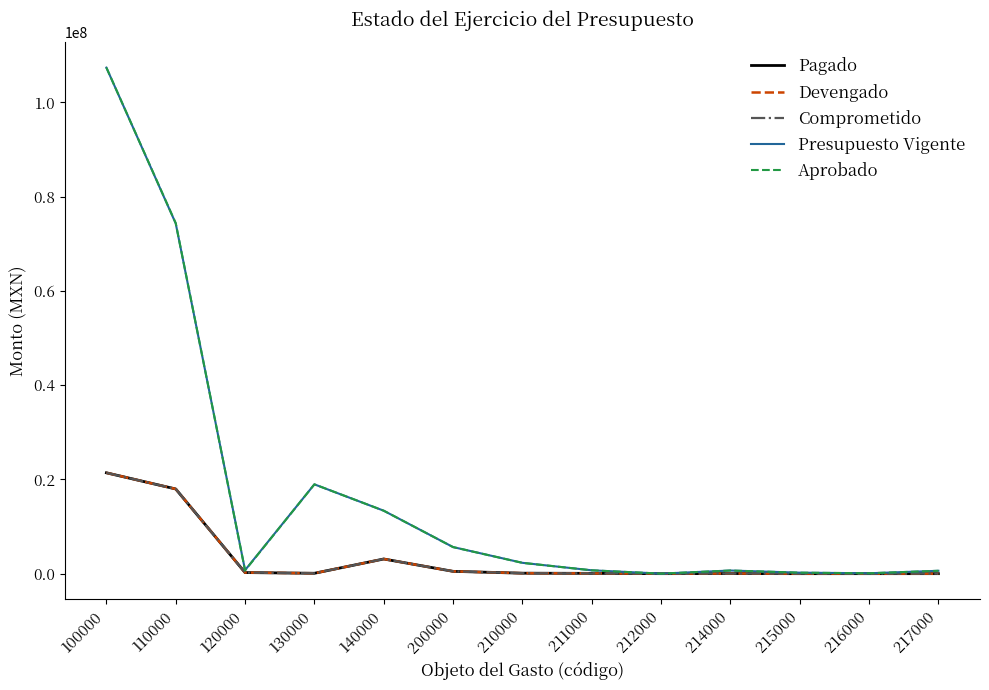

Which series has the widest spread of values?

Presupuesto Vigente